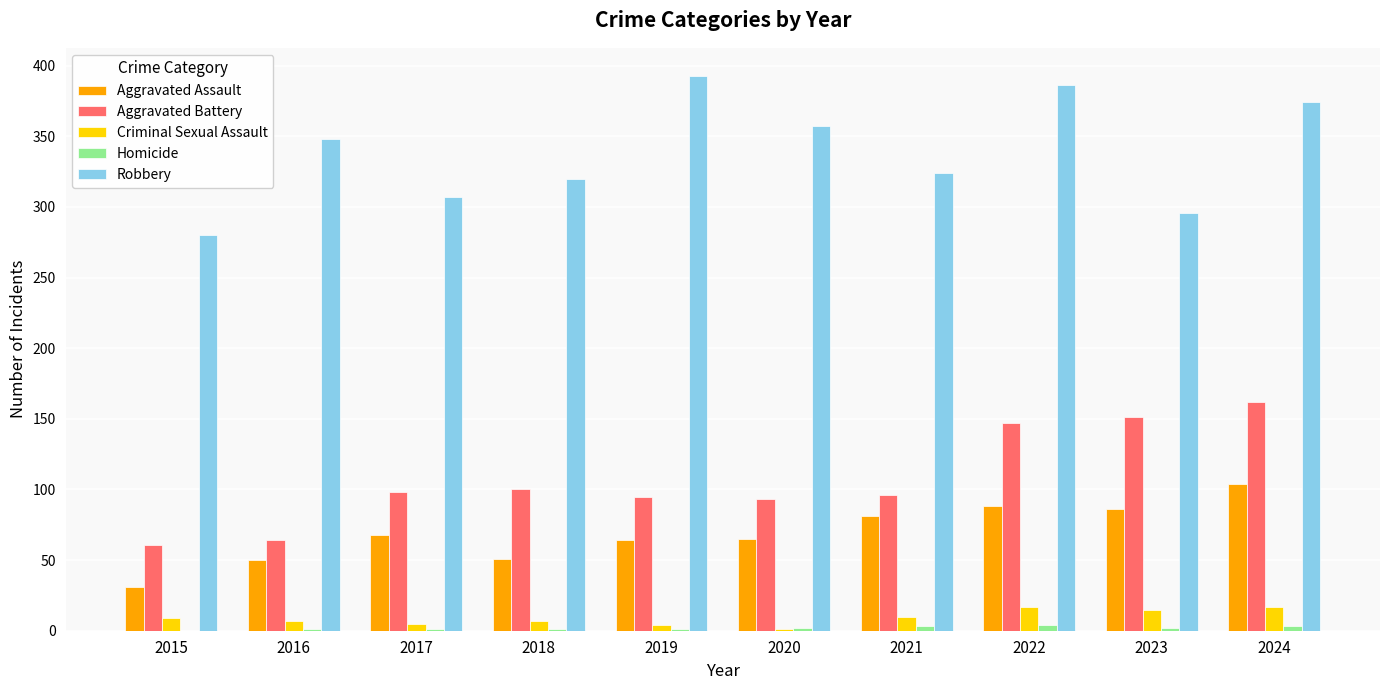

What is the sum of all Criminal Sexual Assault values?

92